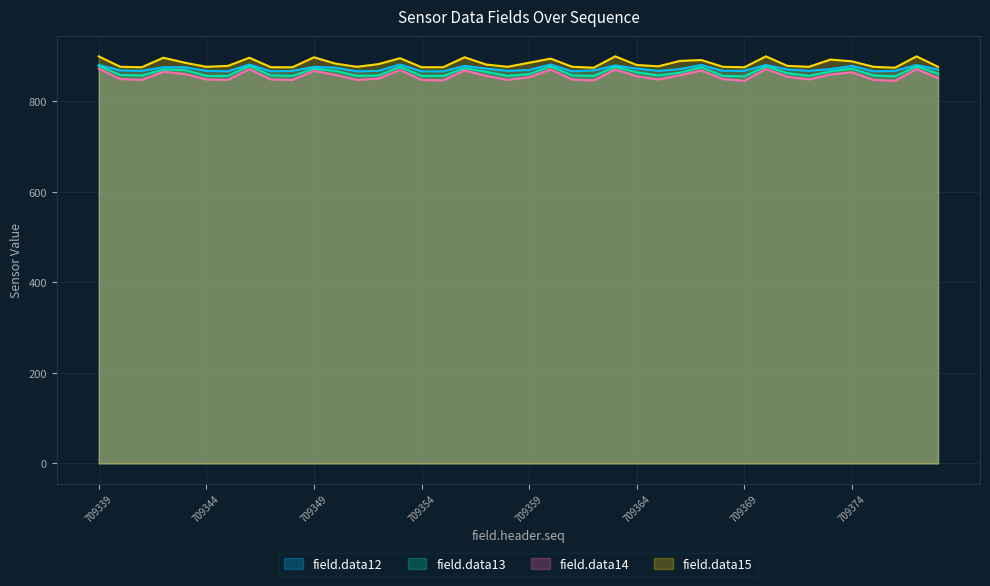

What is the sum of the field.data13 values at 709360 and 709342?

1747